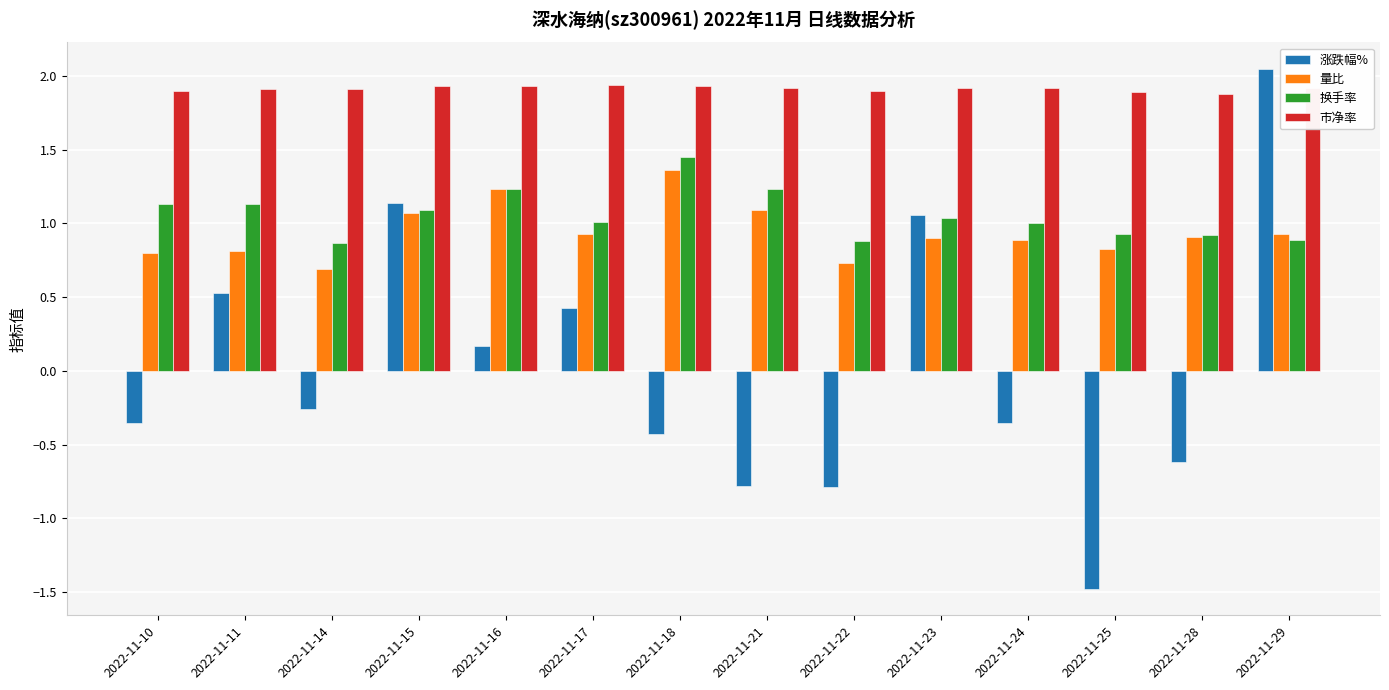

Is it true that 换手率 equals 1.1 at 2022-11-11?

True